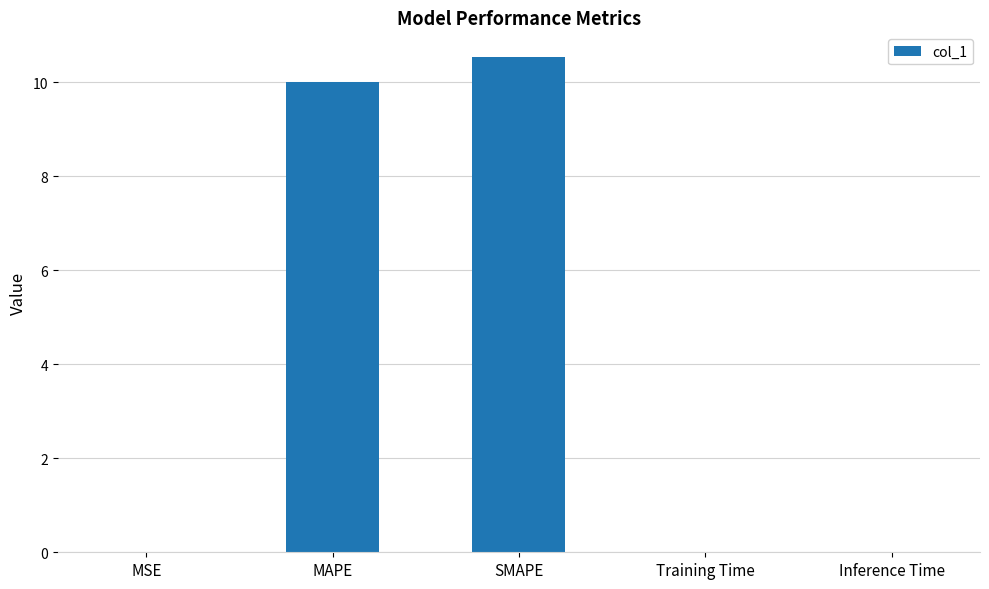

Which label corresponds to the largest value in the chart?

SMAPE